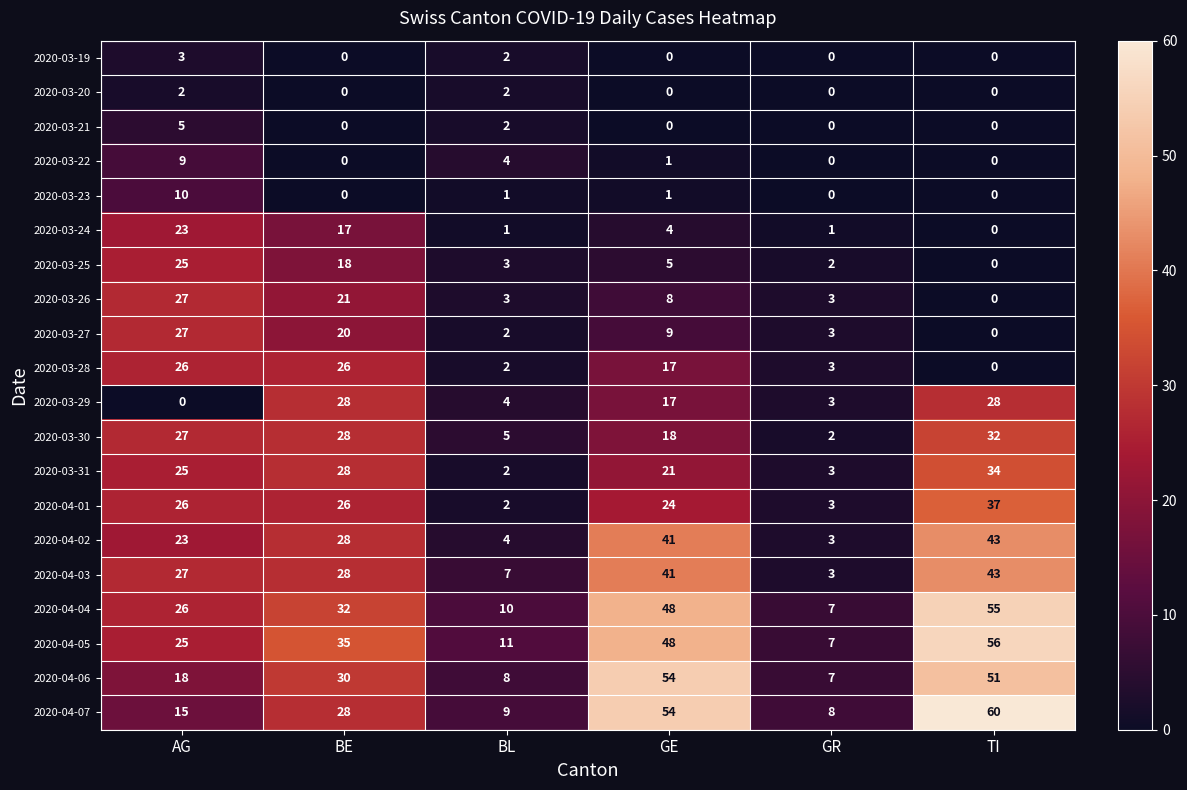

What is the difference between the highest and lowest values at TI?

60